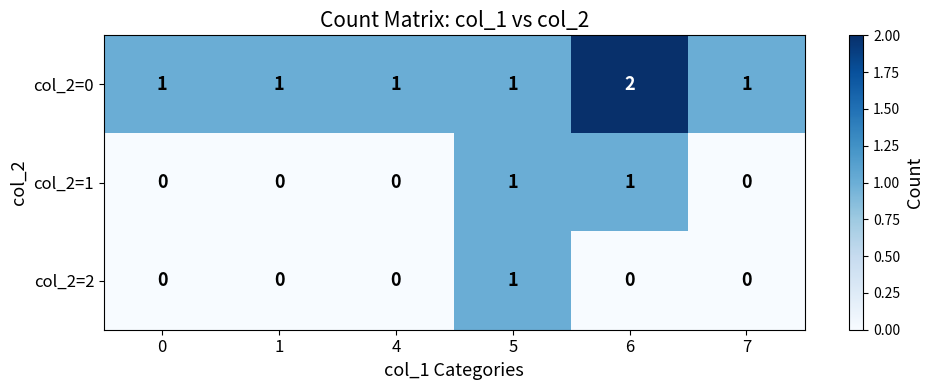

Rank the series at 6 from lowest to highest value.

col_2=2, col_2=1, col_2=0